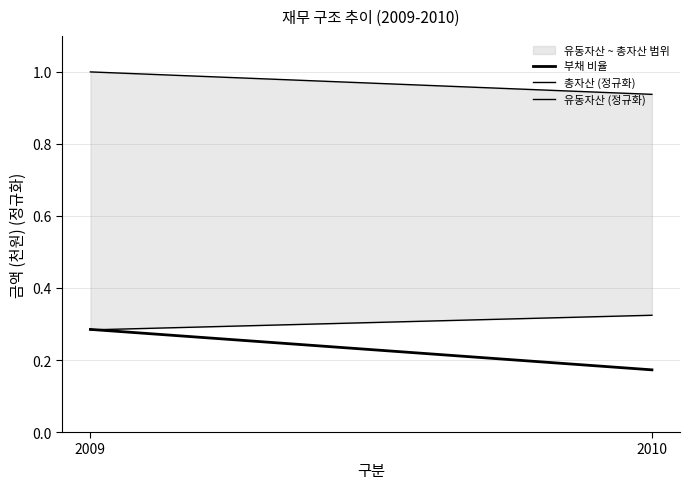

How many lines are shown in the chart?

3